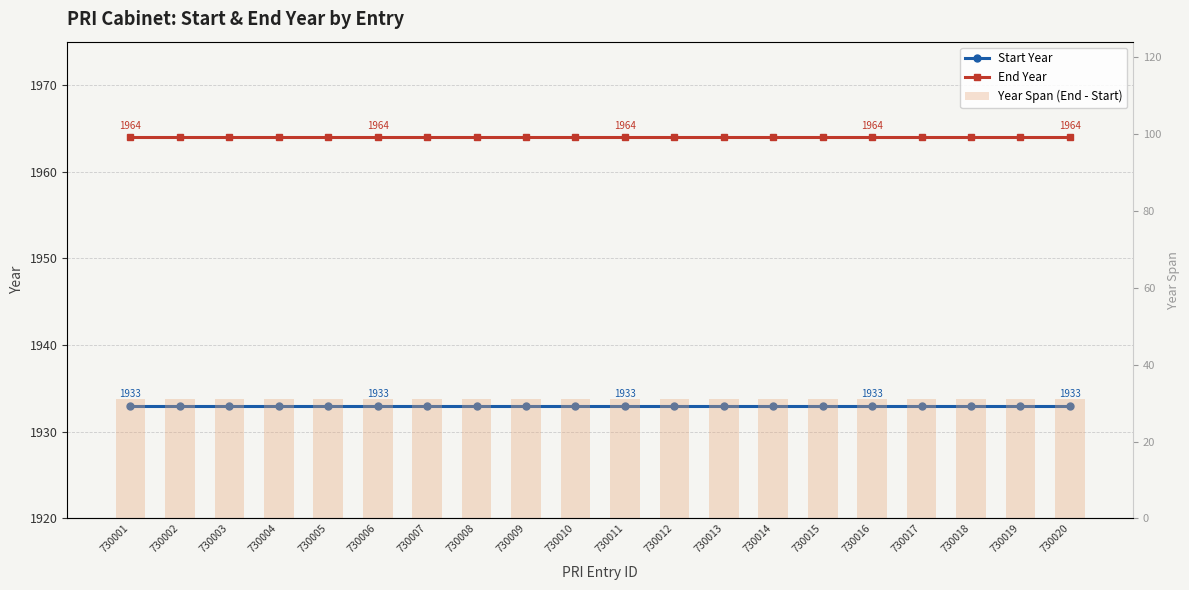

Which category has the lowest value in the Year Span (End - Start) series?

730001